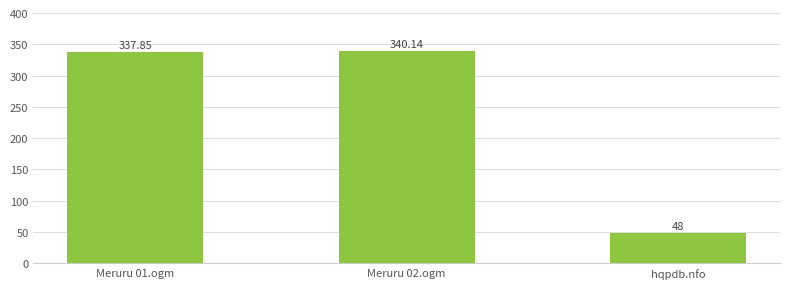

At which label does the data first exceed 337?

Meruru 01.ogm